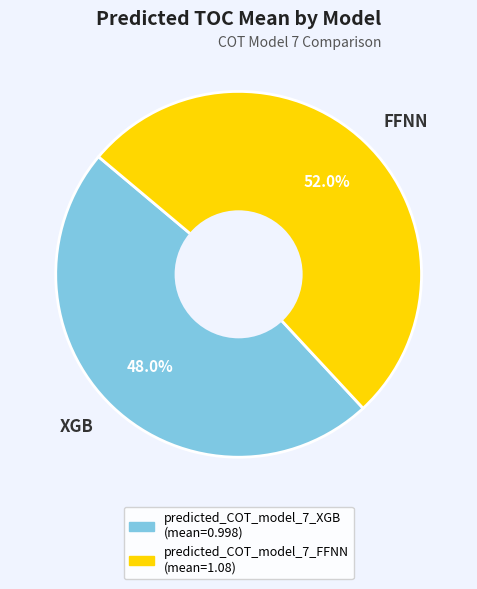

Combined, what portion of the pie is XGB and FFNN?

100.0%